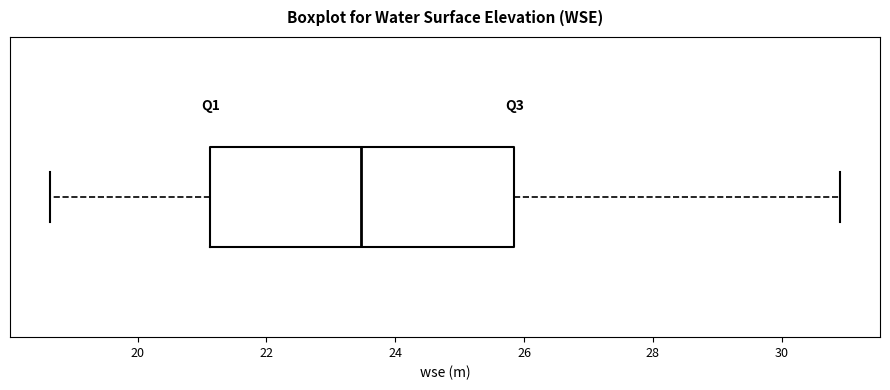

Transcribe this box plot: give where the median line is, the range the box spans, and where the two whiskers end, as read against the x-axis. The values are not printed on the chart, so give them approximately, as read against the axis.

median 23.4, box 21.2 to 25.8, whiskers 18.6 to 31.0